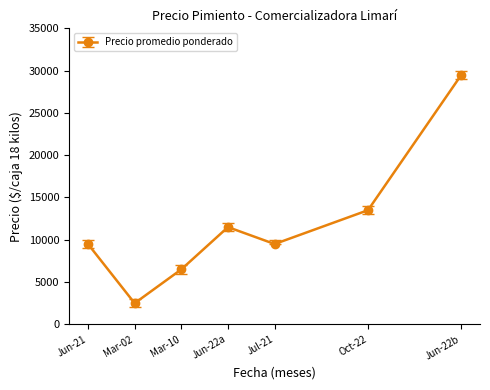

How many categories are shown in the chart?

7